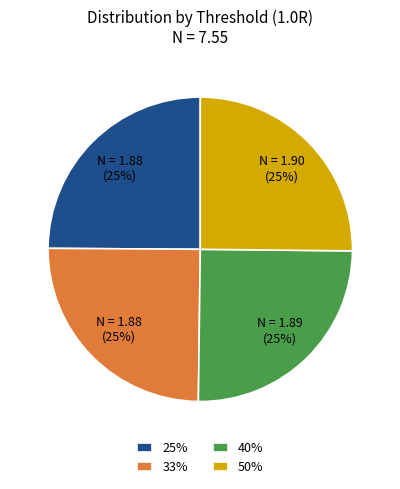

Does any single category account for the majority?

No